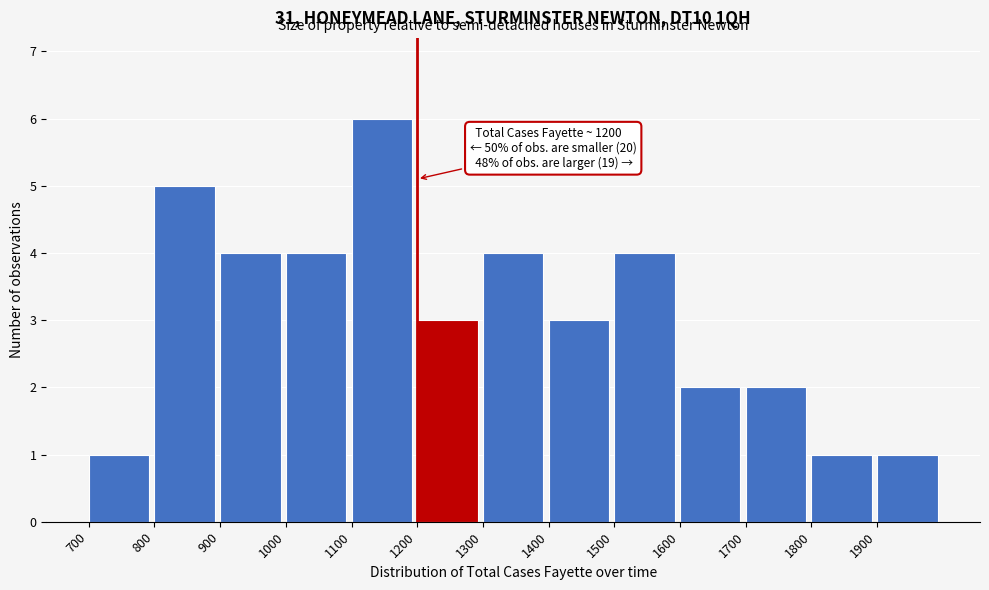

Over which range of the x-axis is the bar tallest?

1100 to 1200